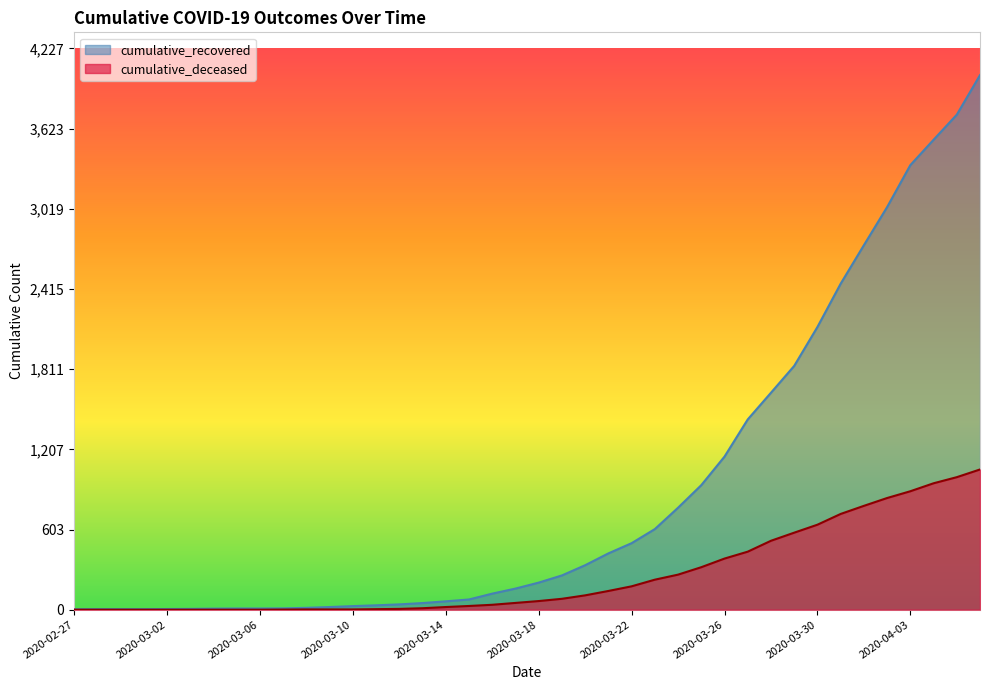

What is the average value of the cumulative_deceased series?

259